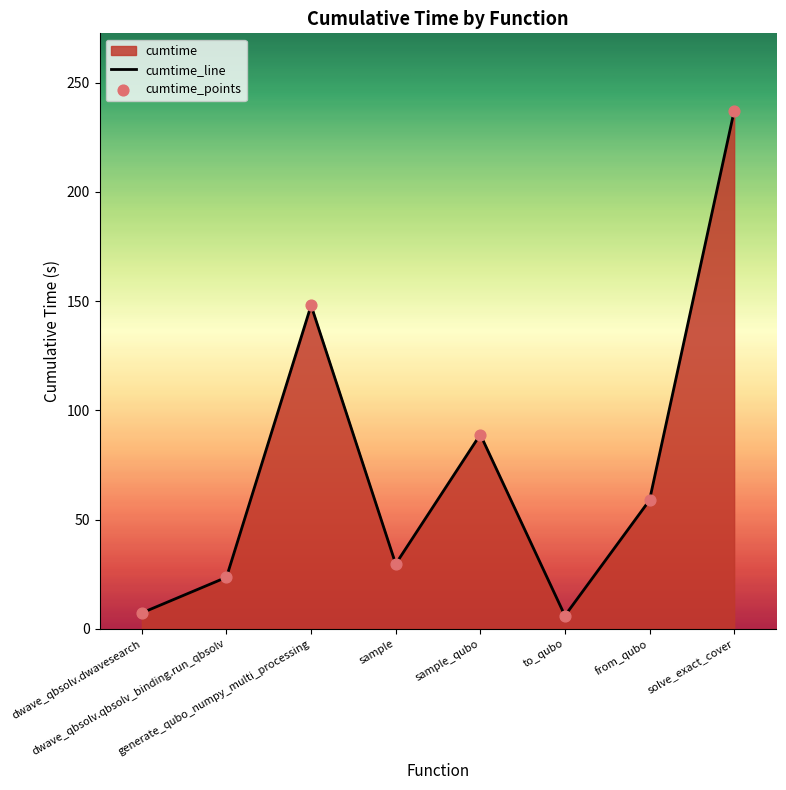

Between generate_qubo_numpy_multi_processing and to_qubo, which is larger?

generate_qubo_numpy_multi_processing